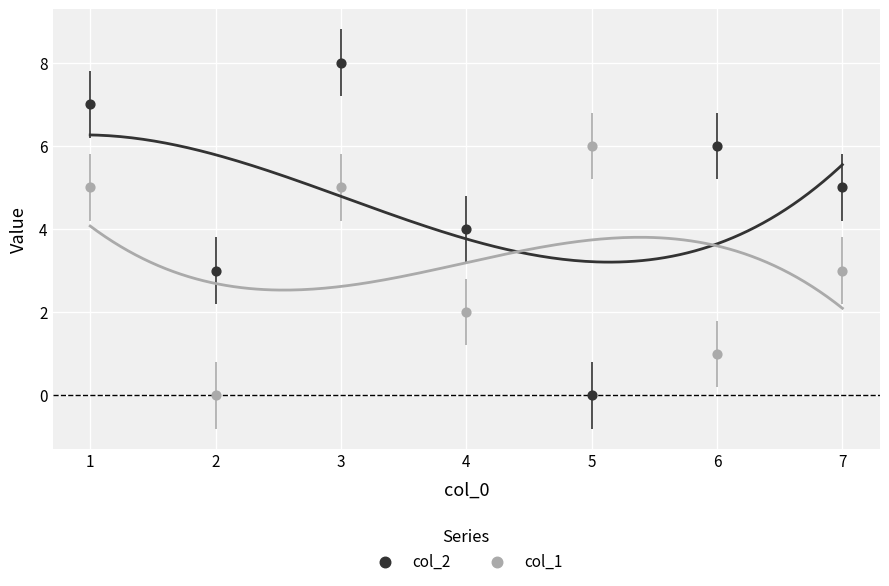

Across all data points, what is the range of X values (max minus min)?

6